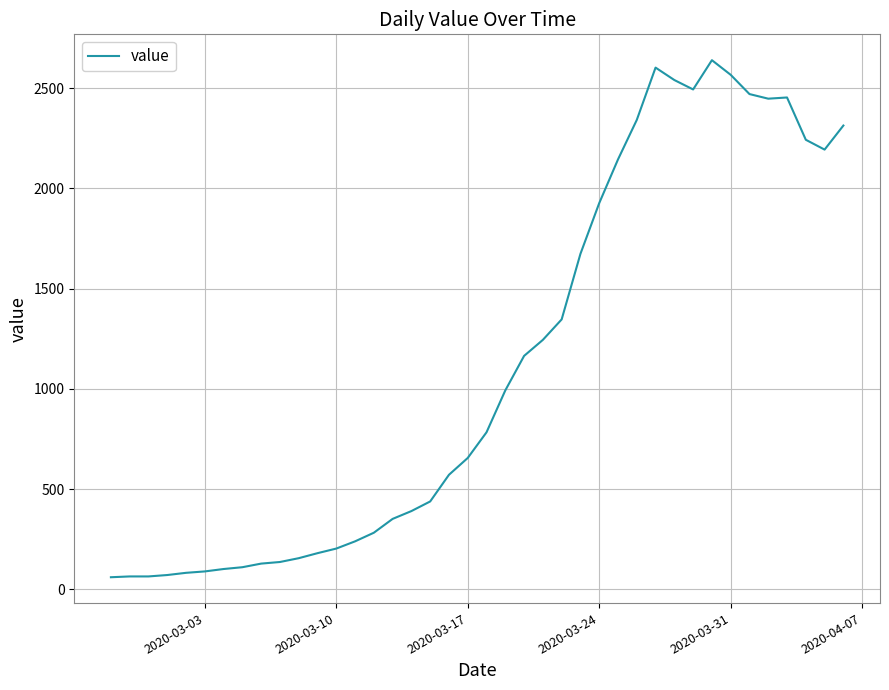

What is the difference between the maximum and minimum values?

2579